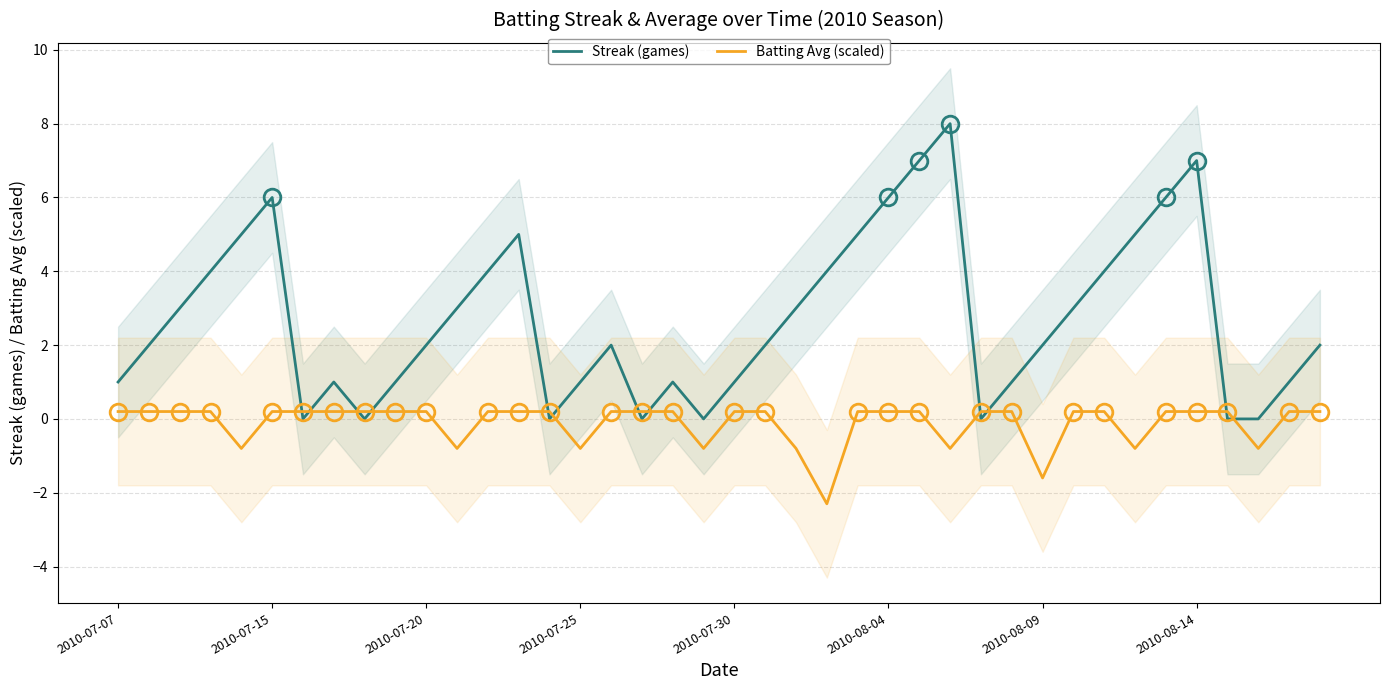

Between 11 and 14, which series saw the biggest shift?

Streak (games)